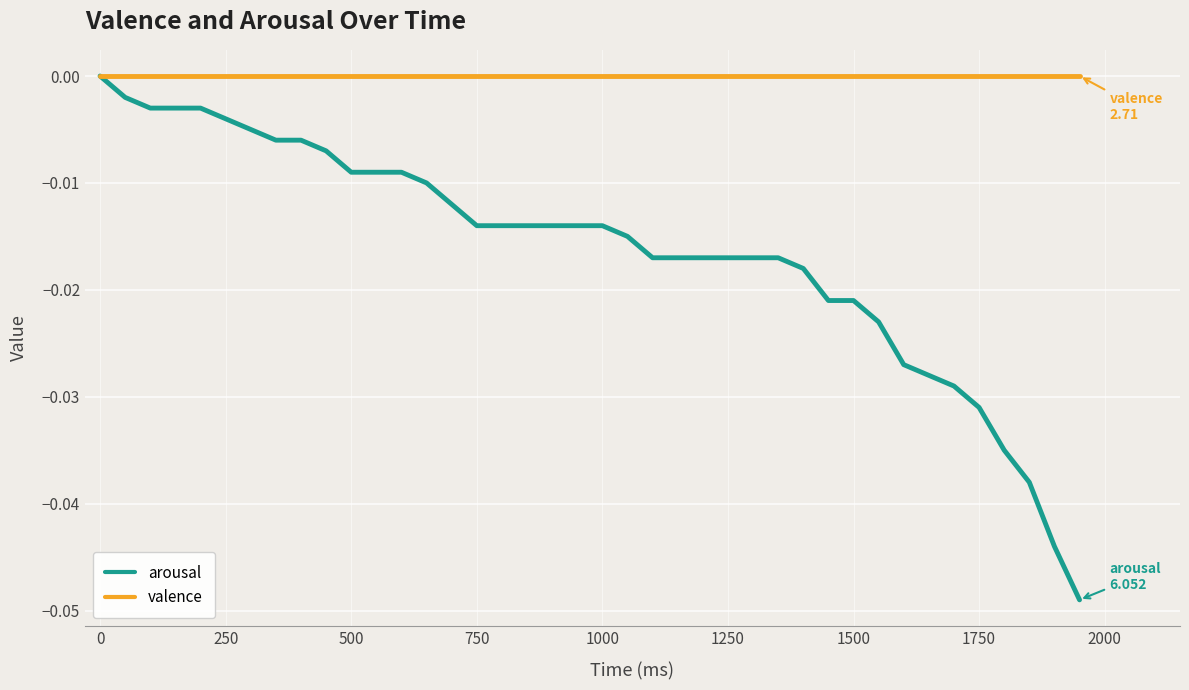

Rank the series by their average value, from lowest to highest.

arousal, valence